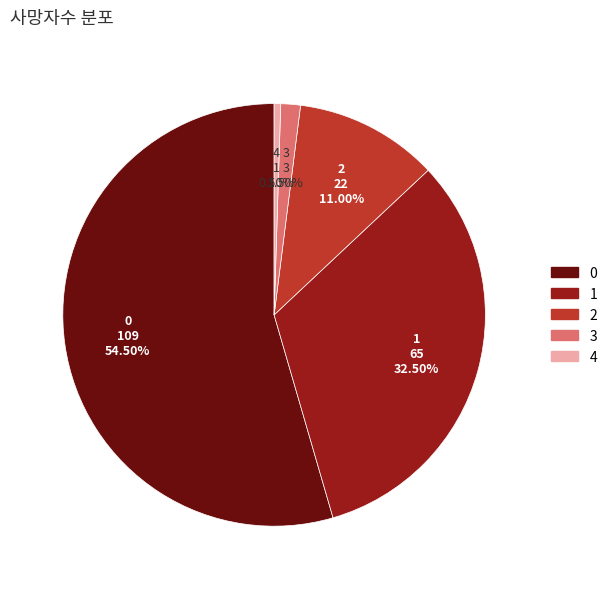

Does any single category account for the majority?

Yes